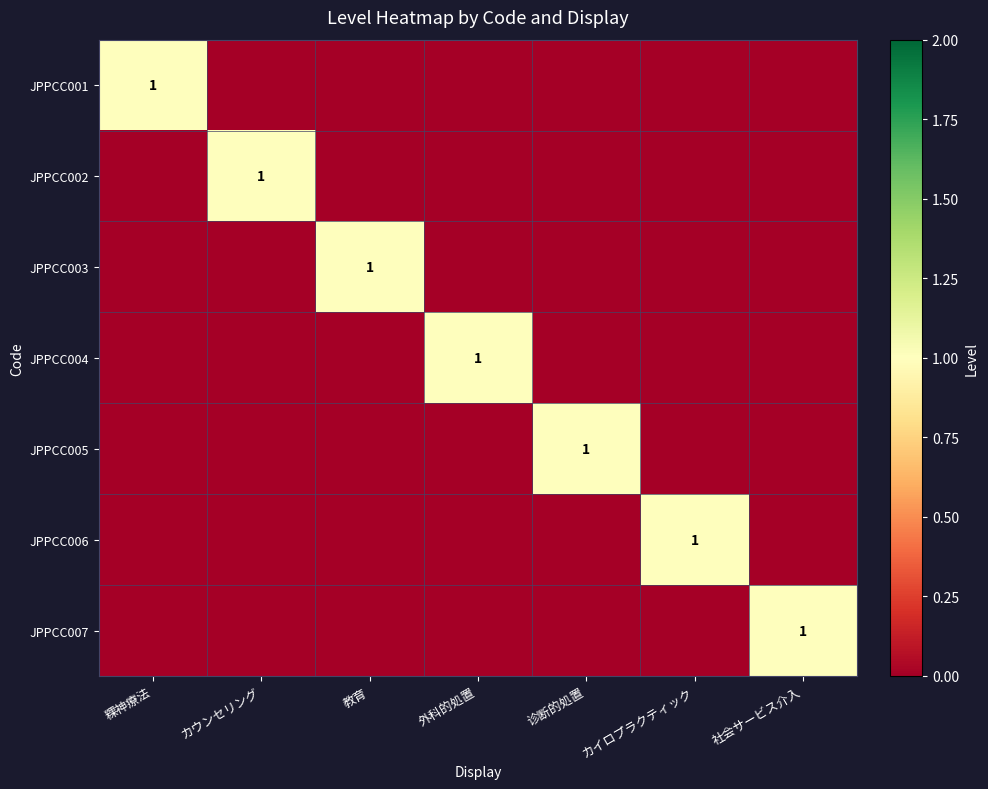

Which category has the lowest value across all series?

カウンセリング